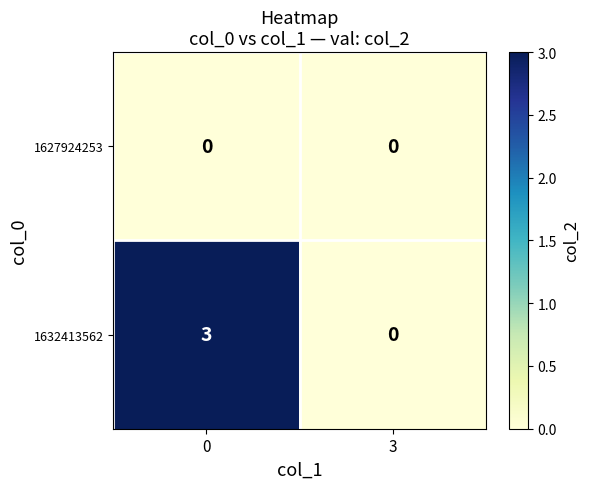

How many distinct data groups are displayed?

2